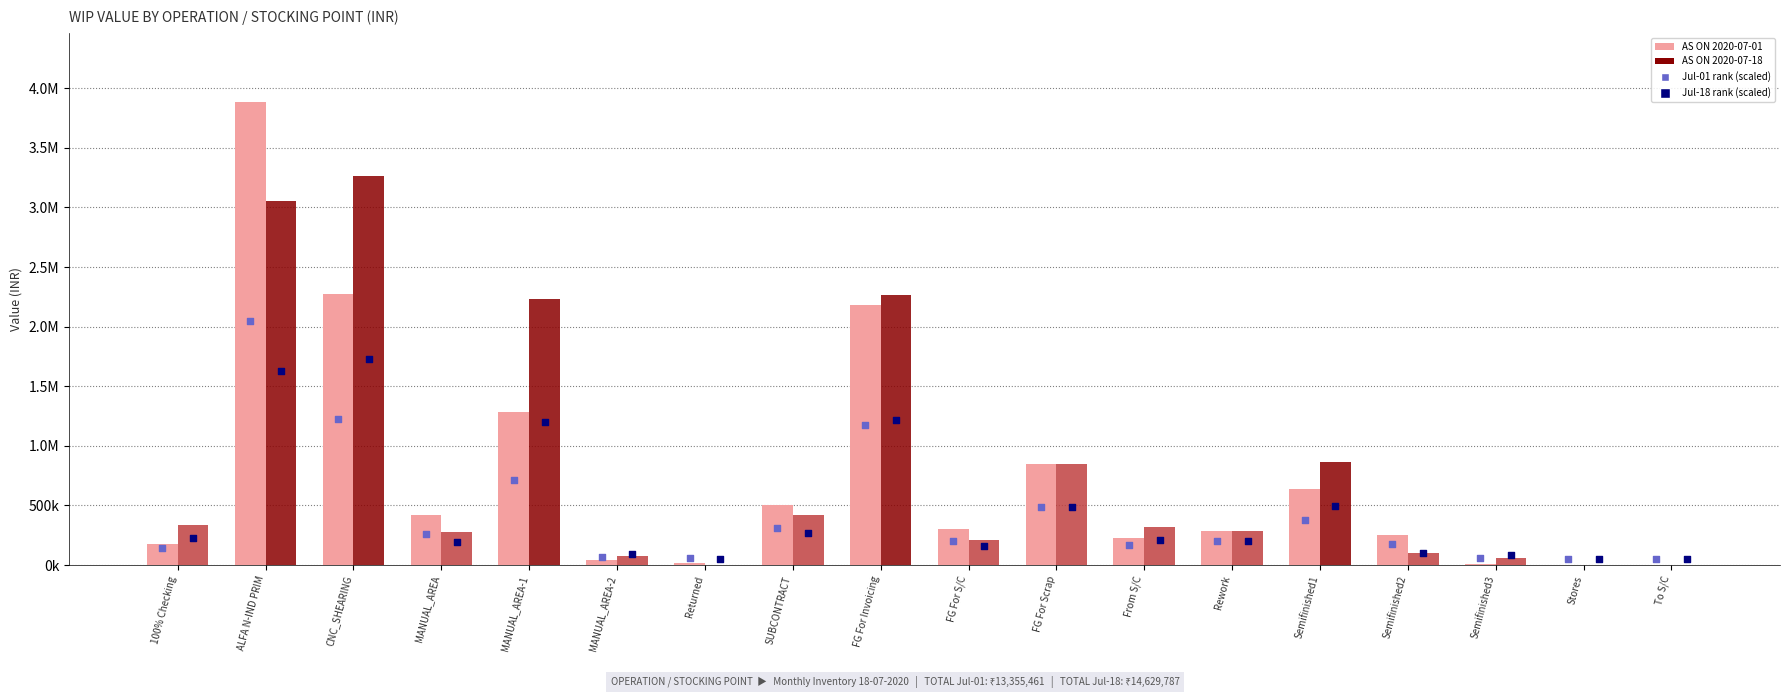

Which series has the widest spread of Y values?

AS ON 2020-07-01